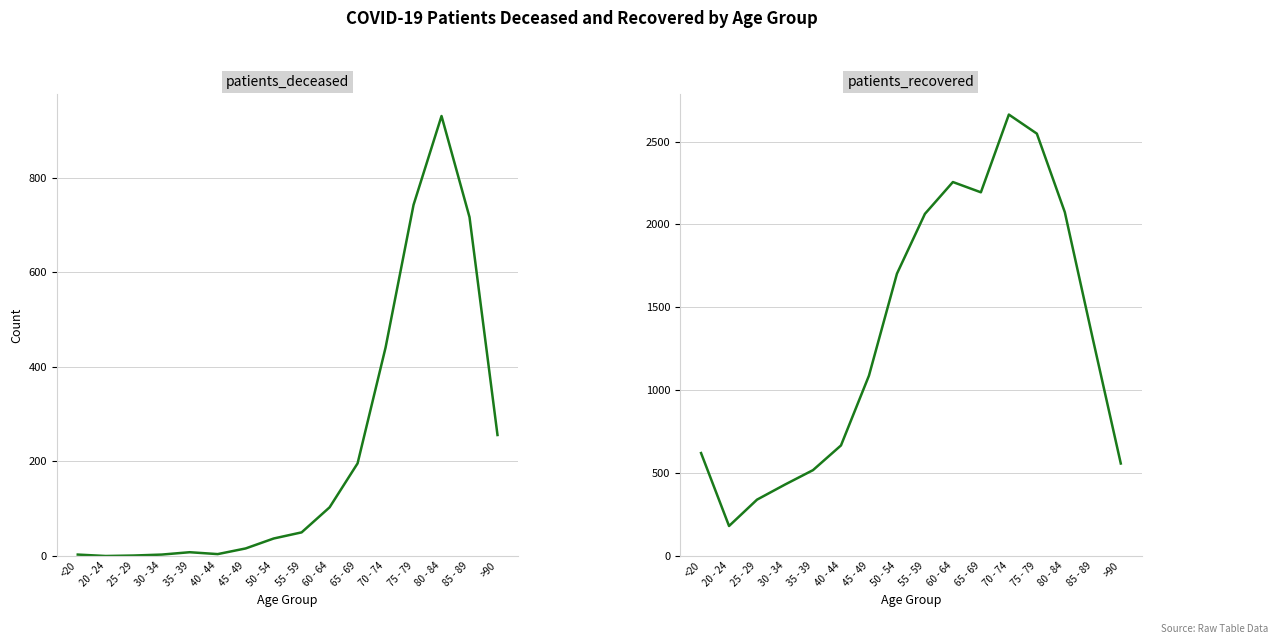

At which category is the sum across all series the highest?

75 - 79